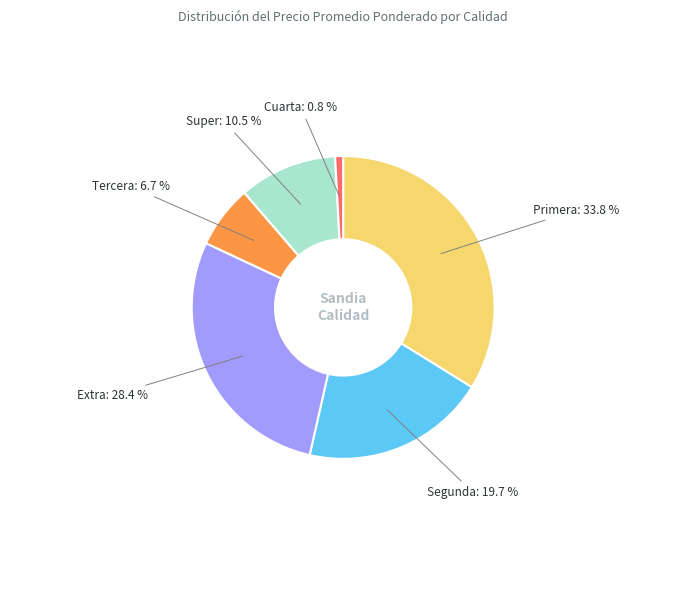

Is there any slice that represents more than half of the pie?

No